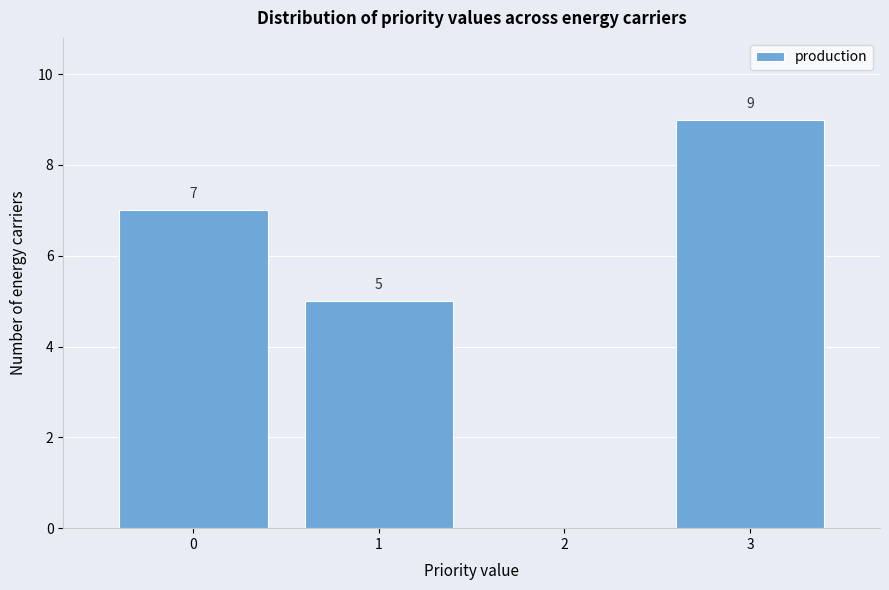

Over which range of the x-axis is the bar tallest?

2.5 to 3.5